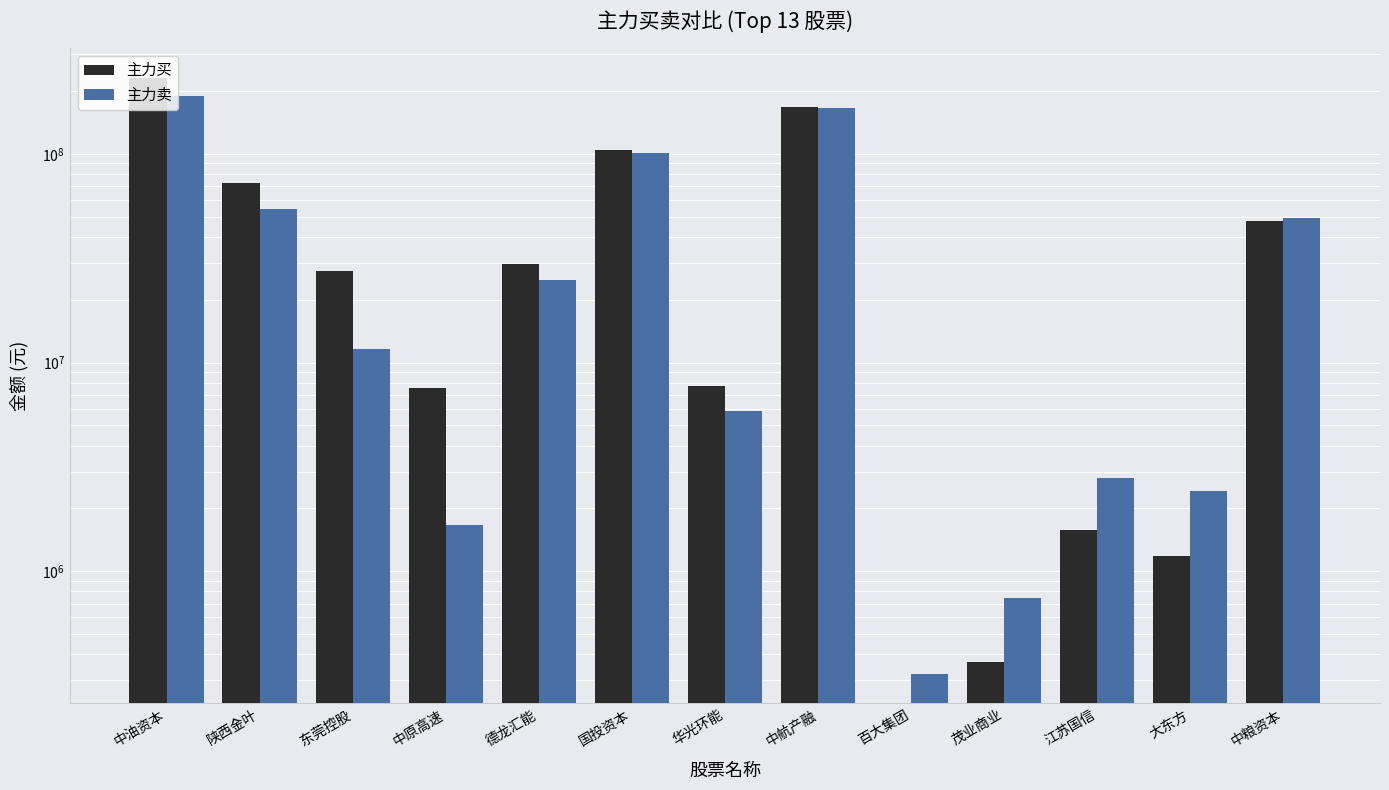

Count the number of categories in the chart.

13